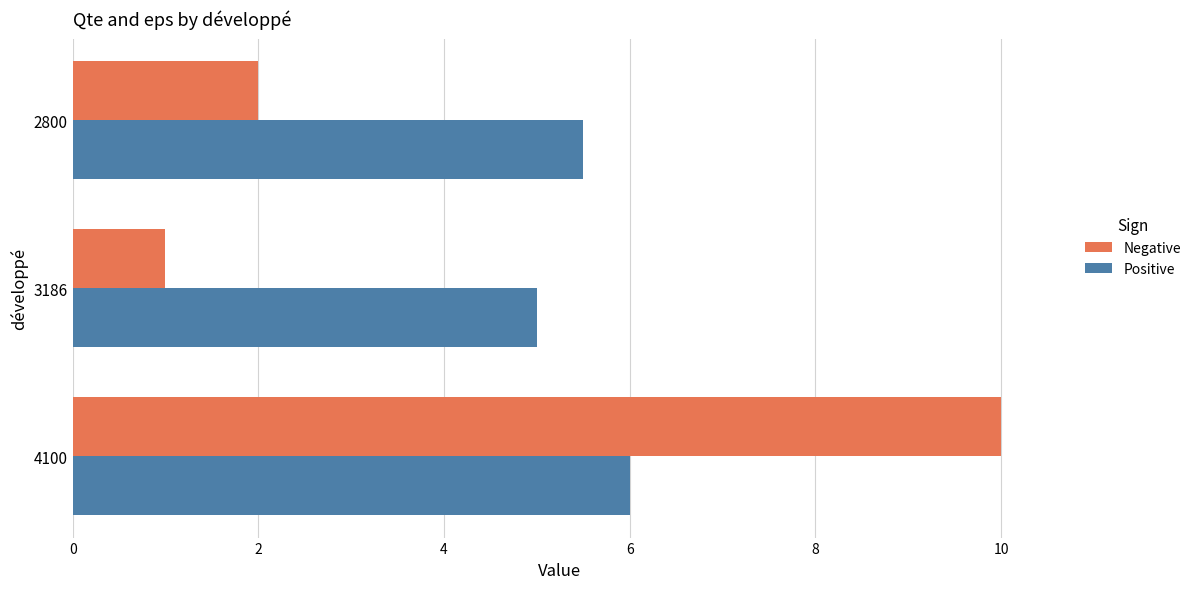

Count the Positive values in the range 5 to 6.

3